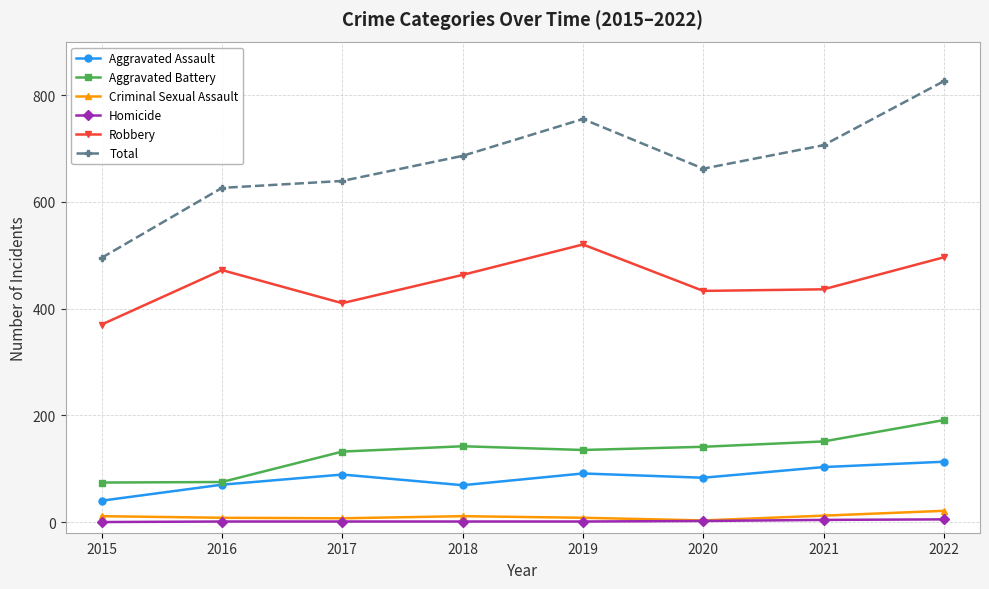

Where is the first local maximum for Robbery?

2016